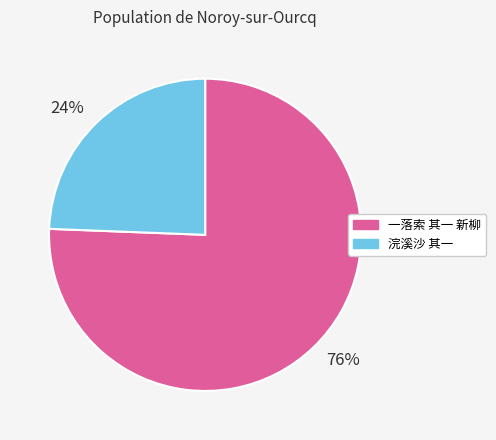

Is the sum of 浣溪沙 其一 and 一落索 其一 新柳 greater than half?

Yes